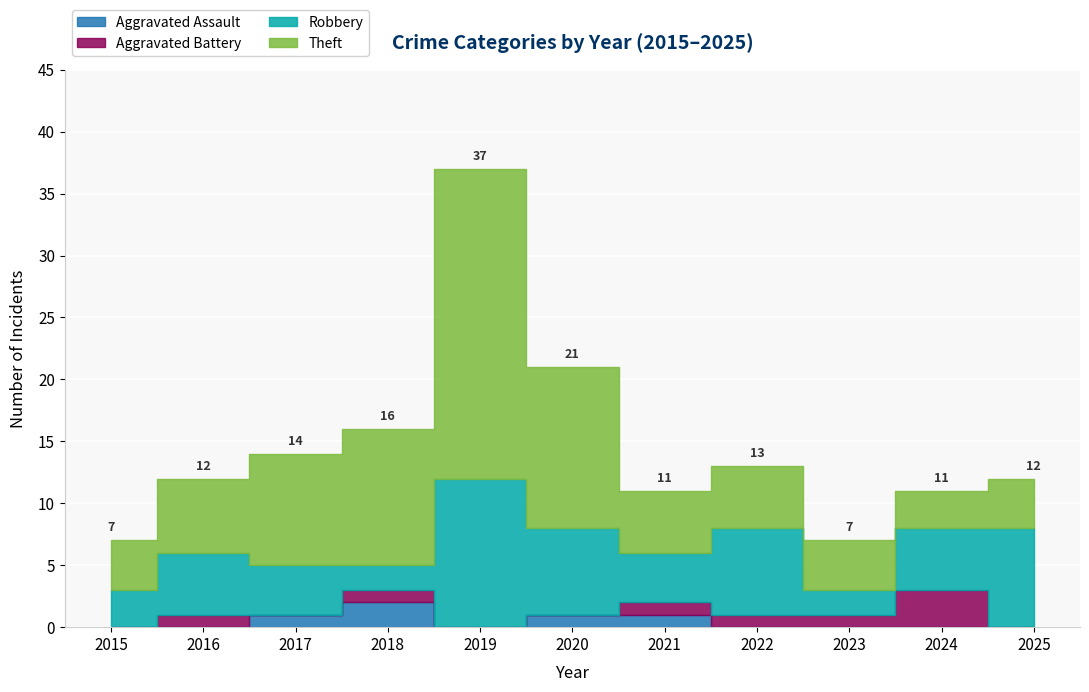

How many values in the Aggravated Assault series exceed 0?

4